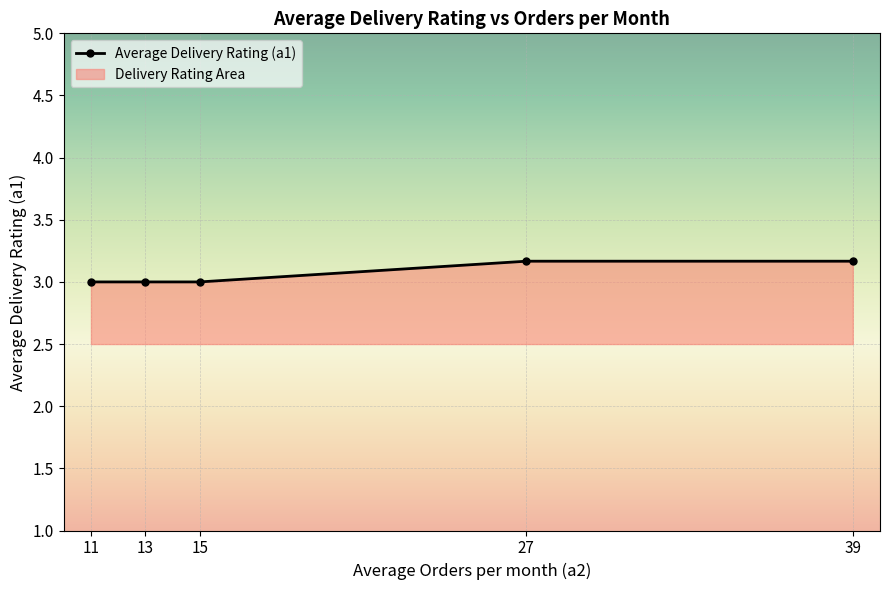

Reading left to right, extract all data points from this chart.

11=3.0	13=3.0	15=3.0	27=3.2	39=3.2